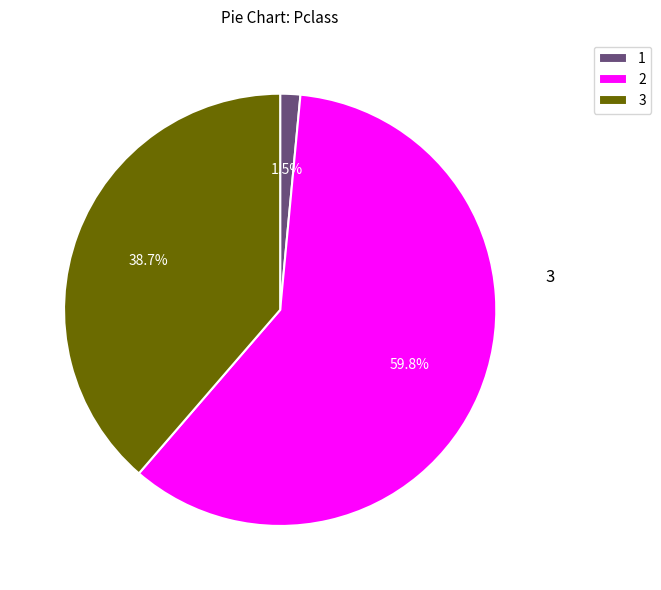

Combined, what portion of the pie is 1 and 2?

61.3%